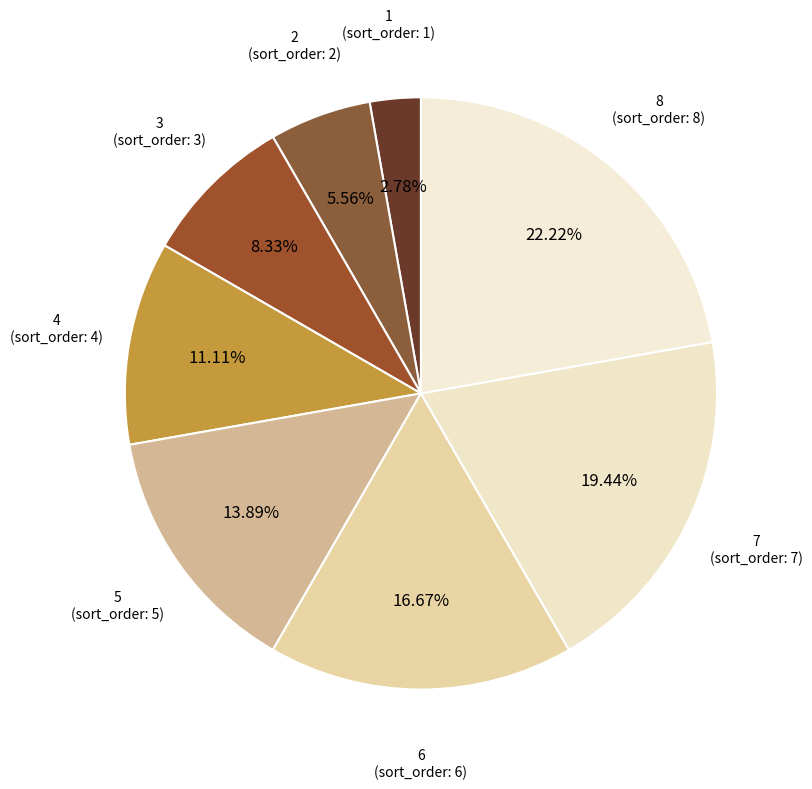

To the nearest percent, what is the average slice percentage?

12%